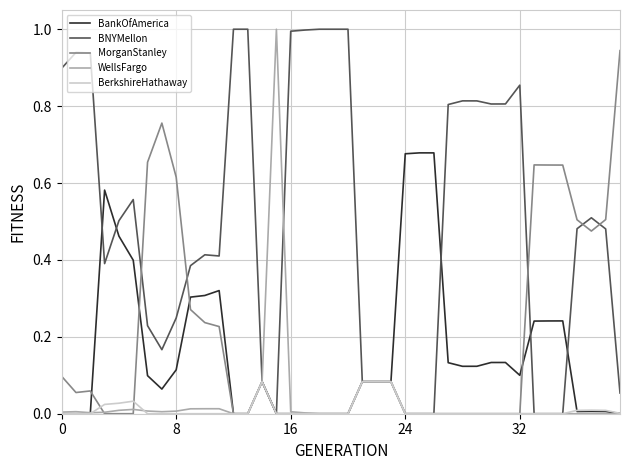

What is the greatest value displayed?

1.0